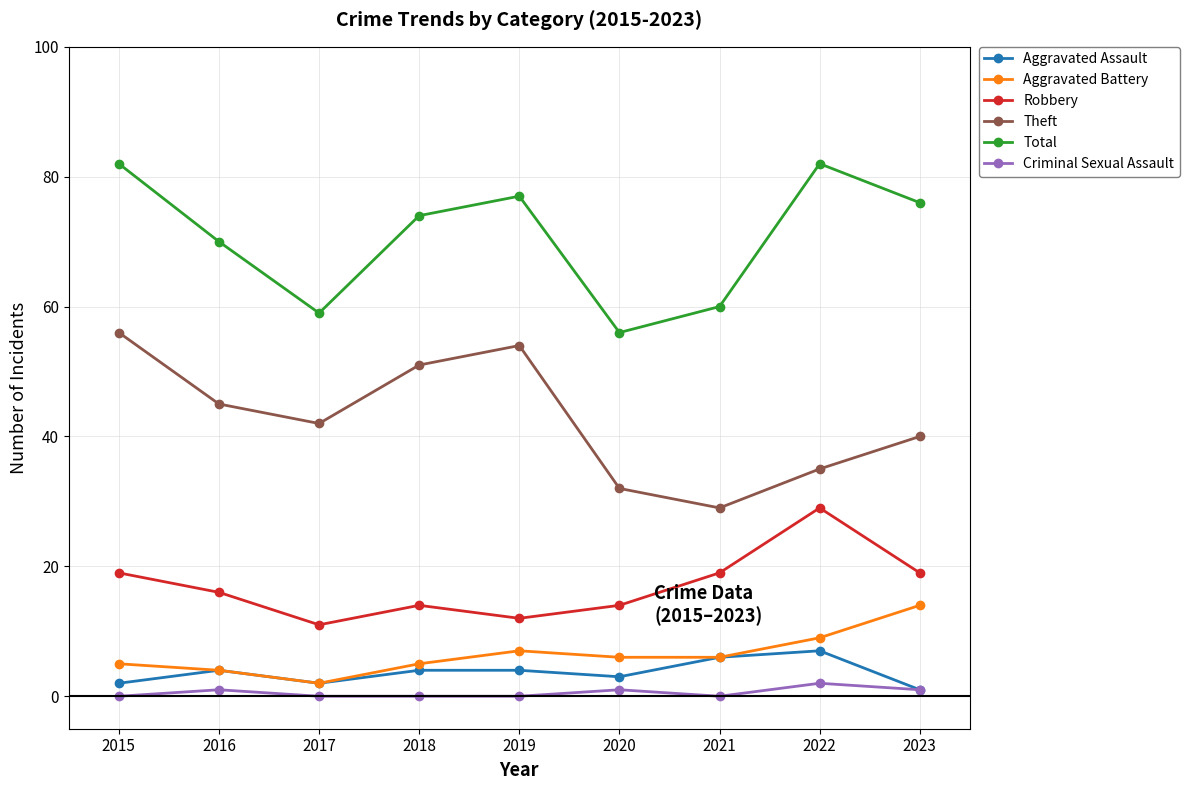

Between 2018 and 2020, which series saw the biggest shift?

Theft